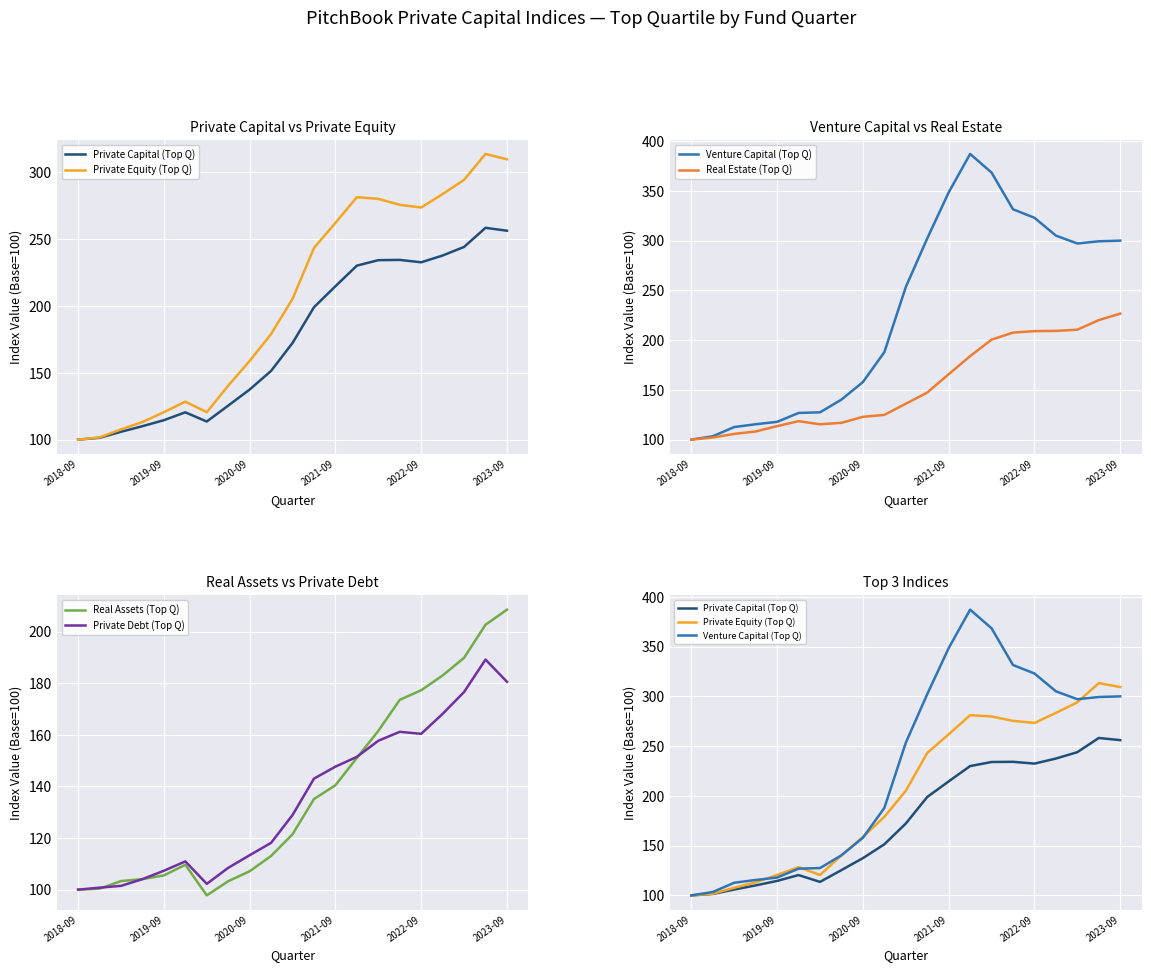

What is the highest value of the Private Debt (Top Q) series?

189.2